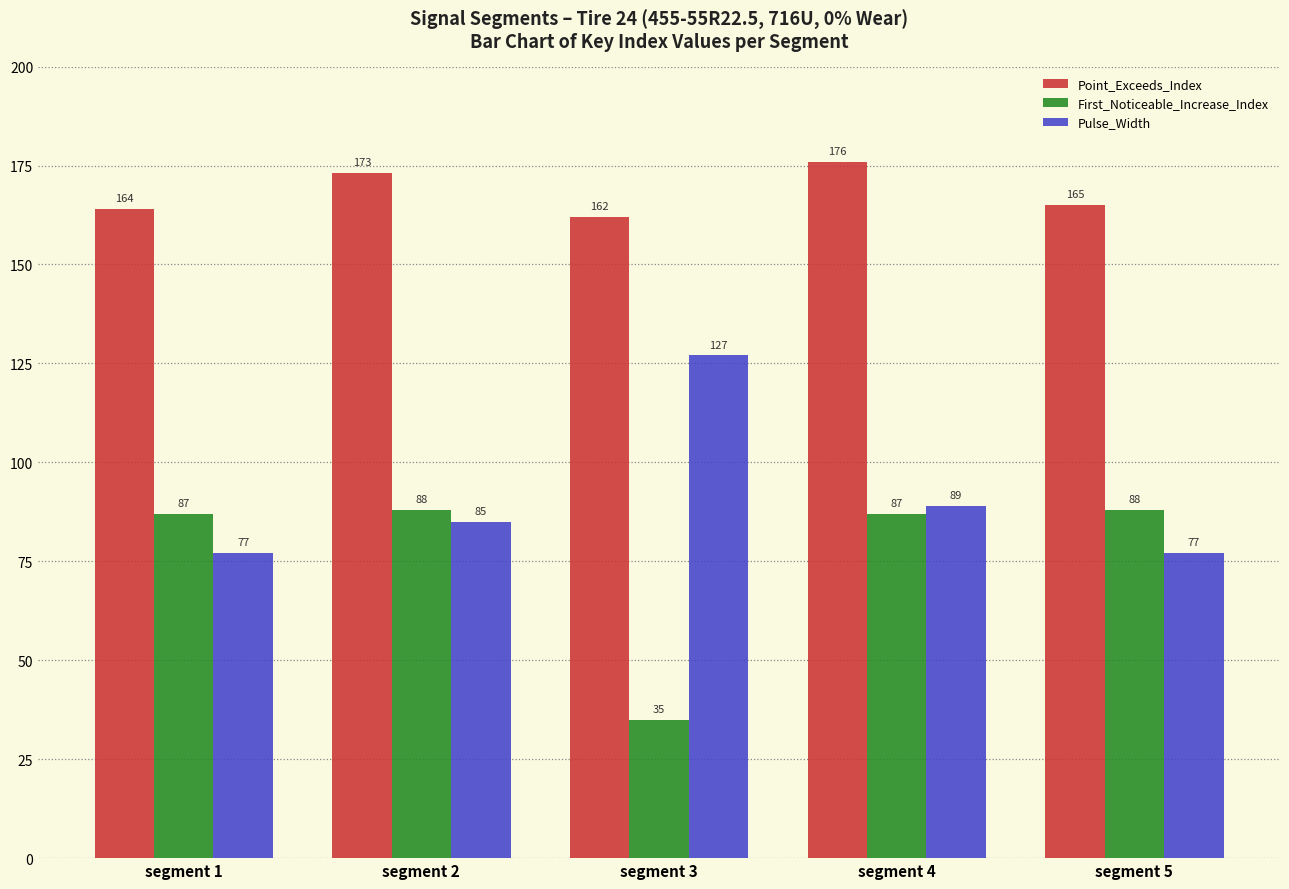

Which series changed the most between segment 3 and segment 5?

First_Noticeable_Increase_Index